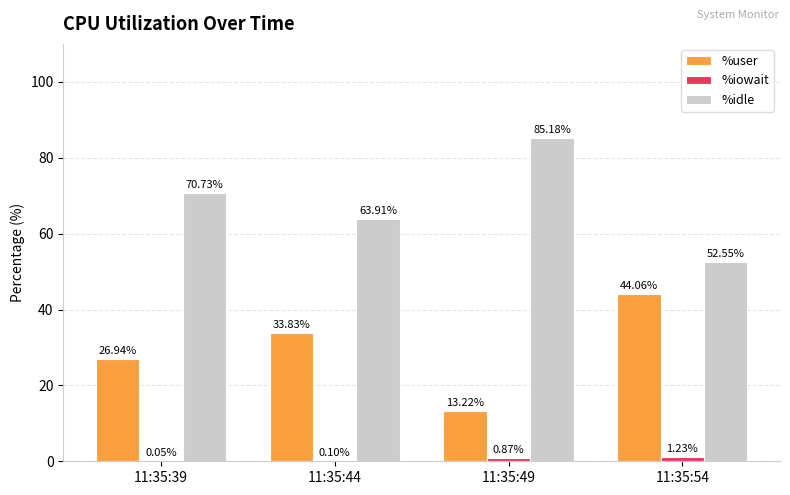

At which category is the sum across all series the highest?

11:35:49